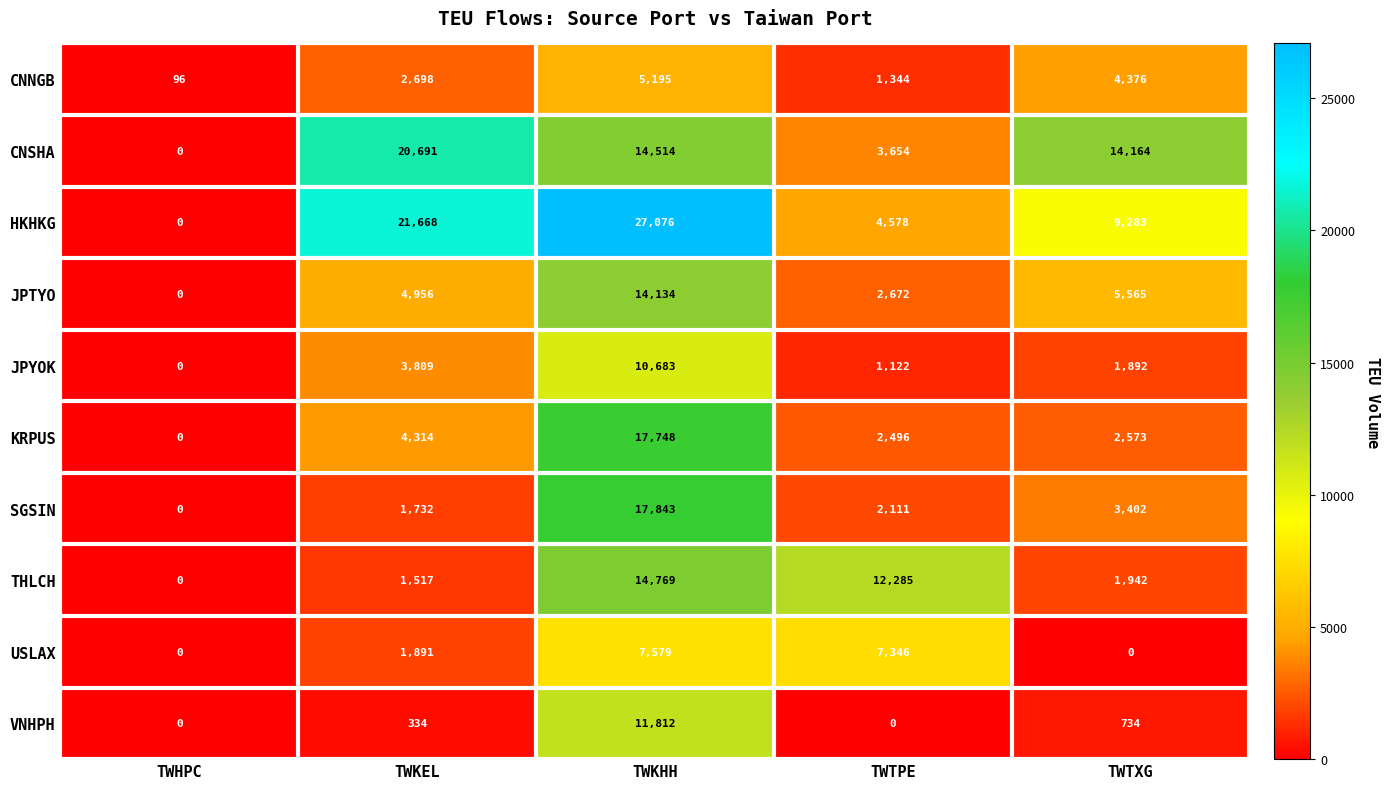

Where is JPYOK nearest to the value 5341?

TWKEL